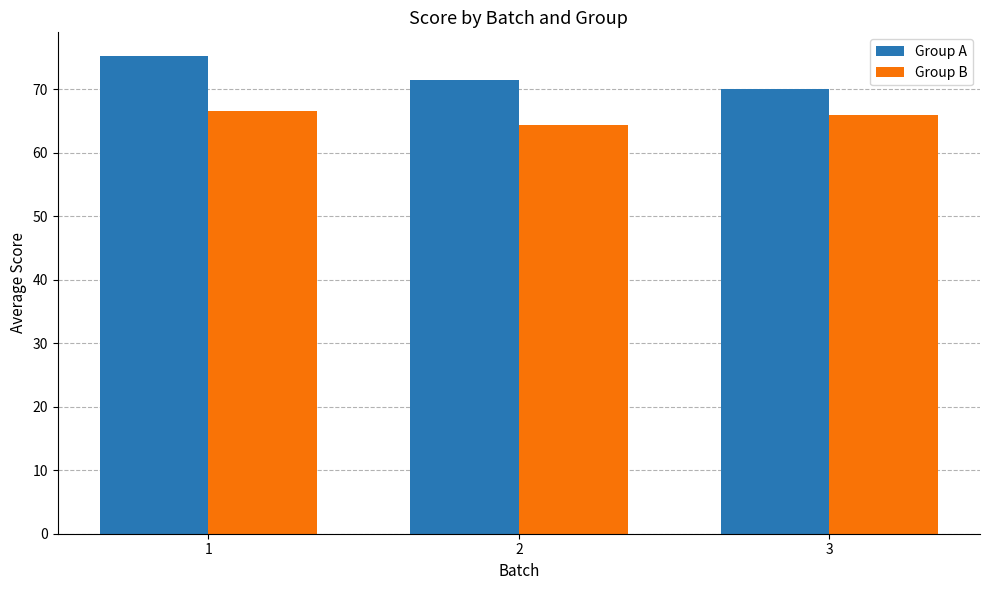

What is the value of the Group B bar at the 3rd from the left?

66.0